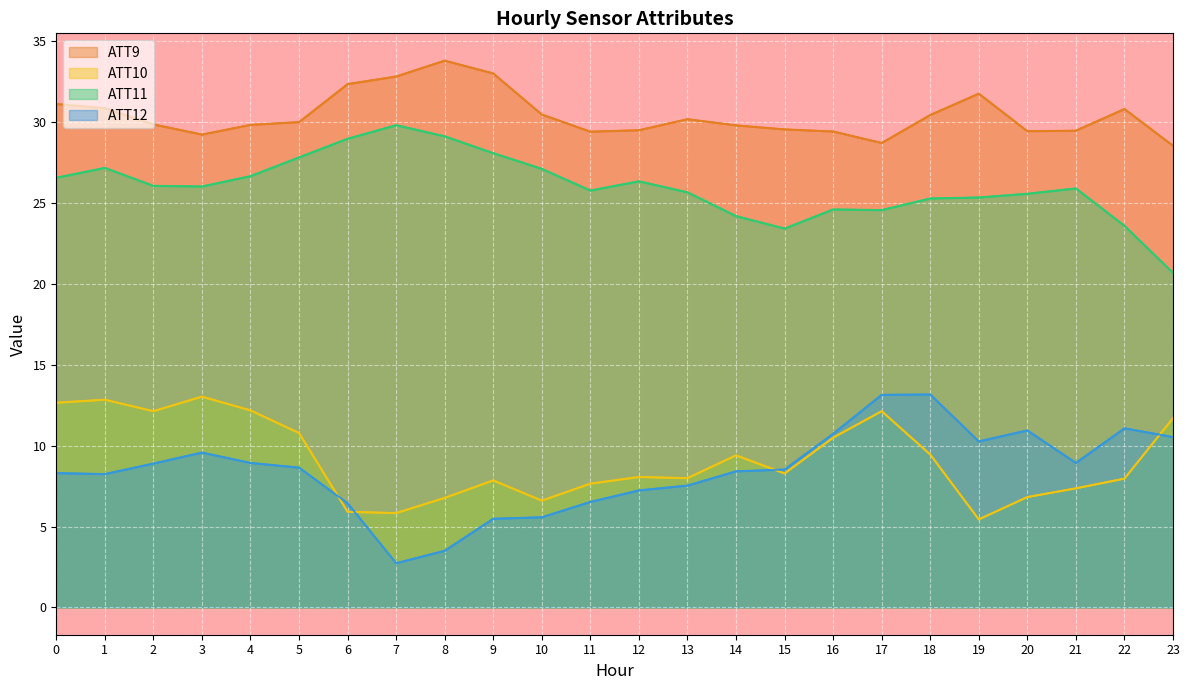

At how many categories does at least one series exceed 4?

24